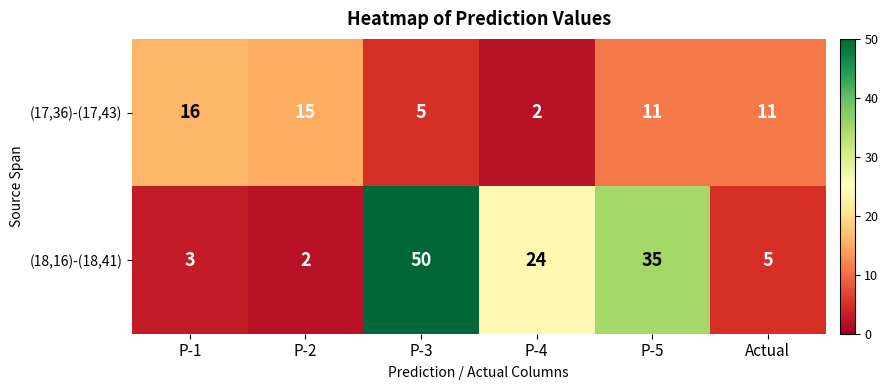

Which series has the largest total across all categories?

(18,16)-(18,41)